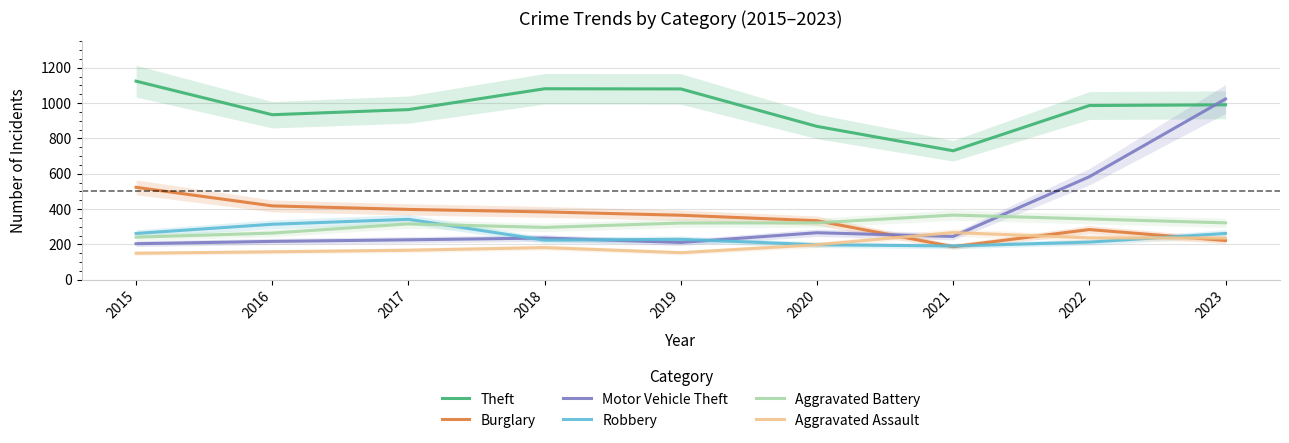

Is this an area chart (filled region under the line)?

No